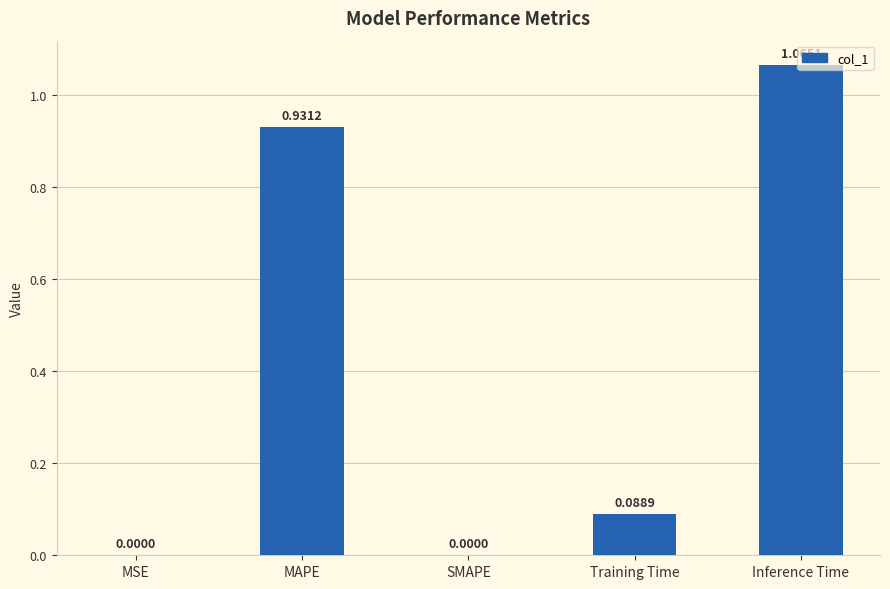

What is the change in value from SMAPE to Inference Time?

+1.1